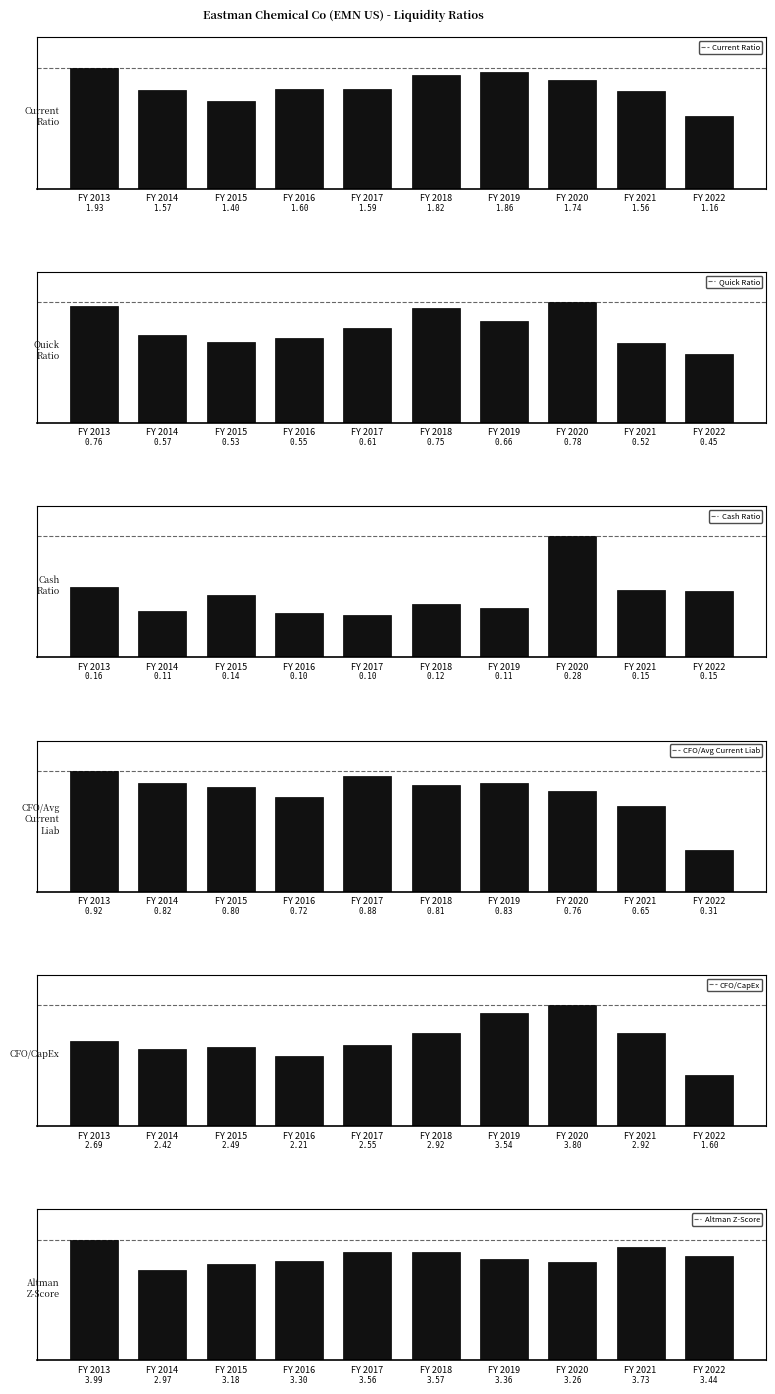

Between FY 2017 and FY 2019, which series saw the biggest shift?

CFO/CapEx